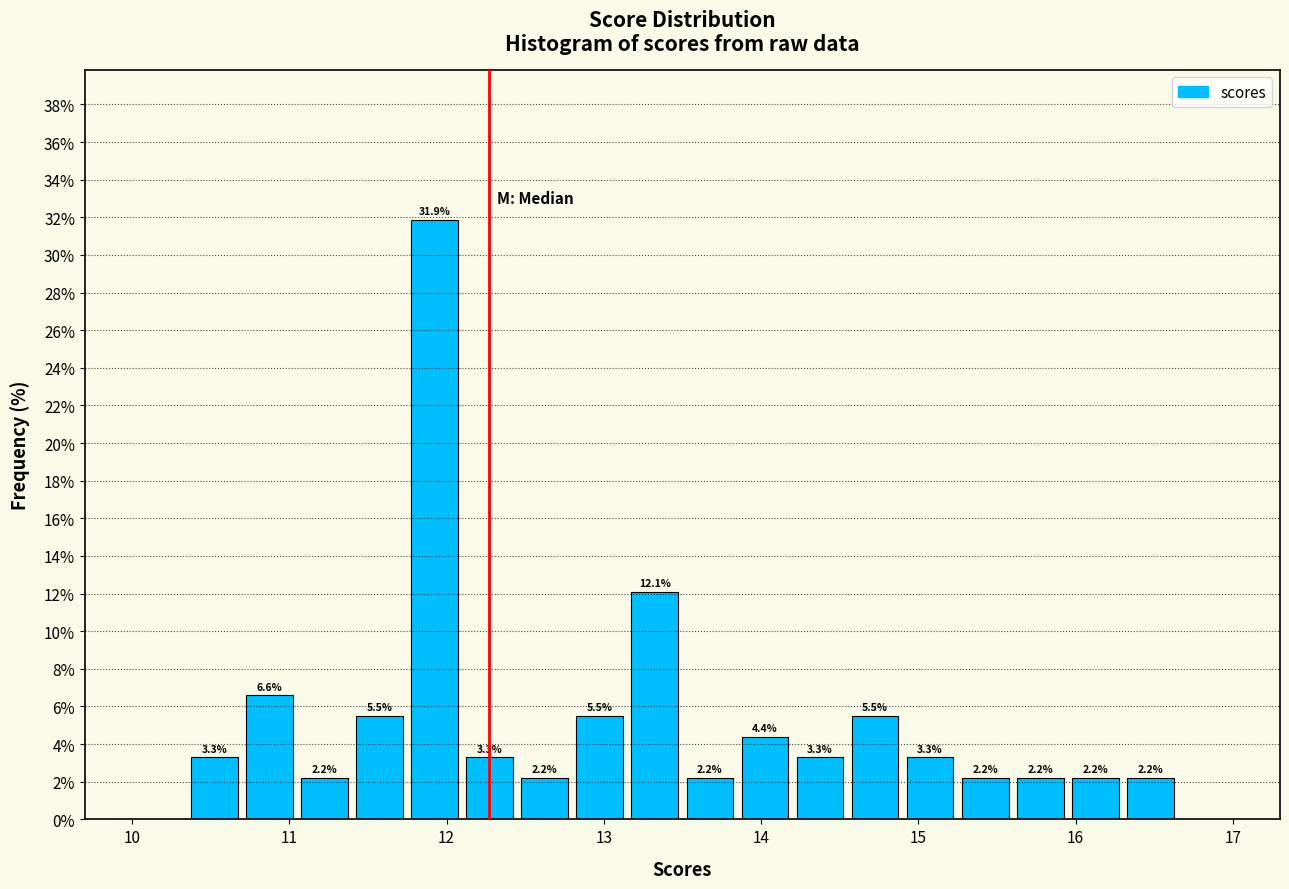

Read against the x-axis, roughly where is the centre of the tallest bar?

11.9